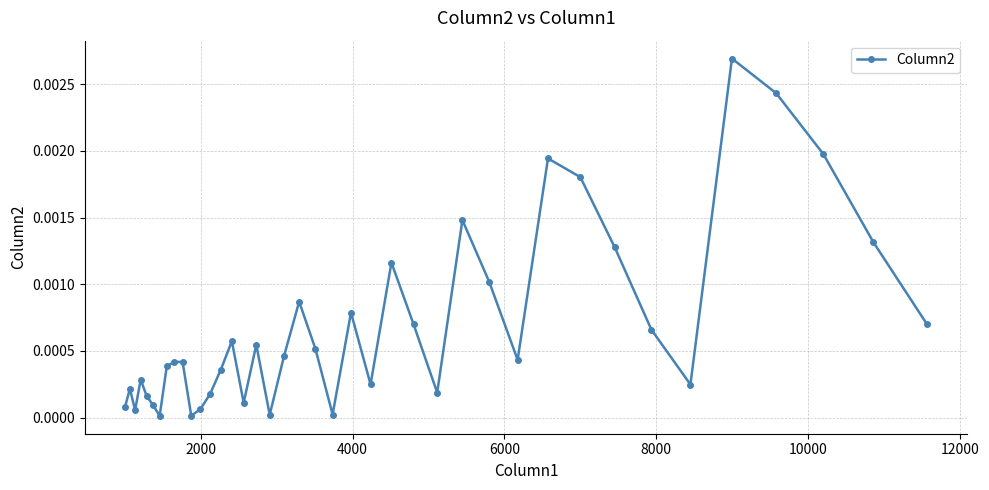

True or false: the data has more than 0 interior local peaks.

True